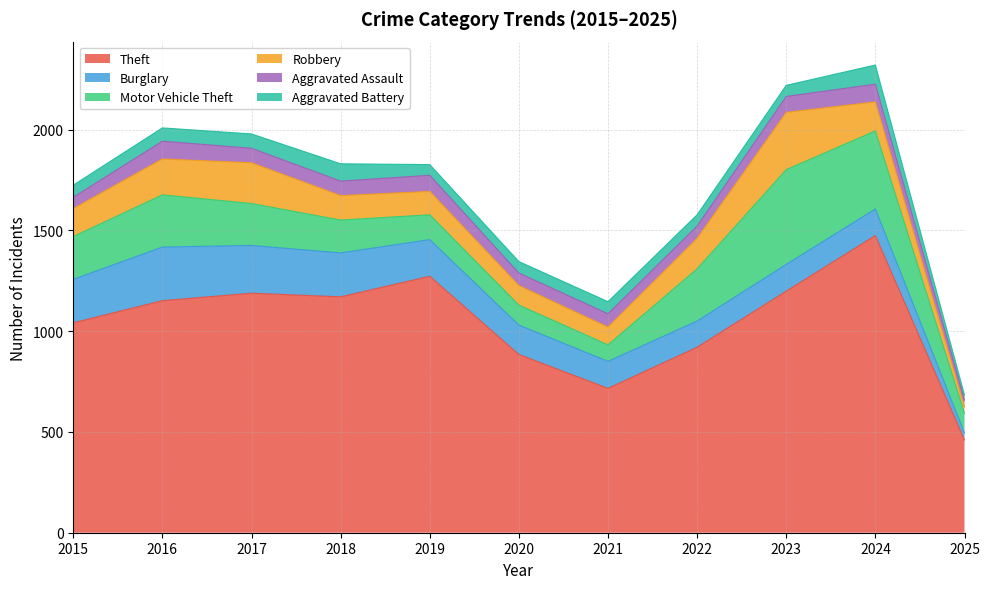

At 2022, list the series in order from smallest to largest.

Aggravated Battery, Aggravated Assault, Burglary, Robbery, Motor Vehicle Theft, Theft